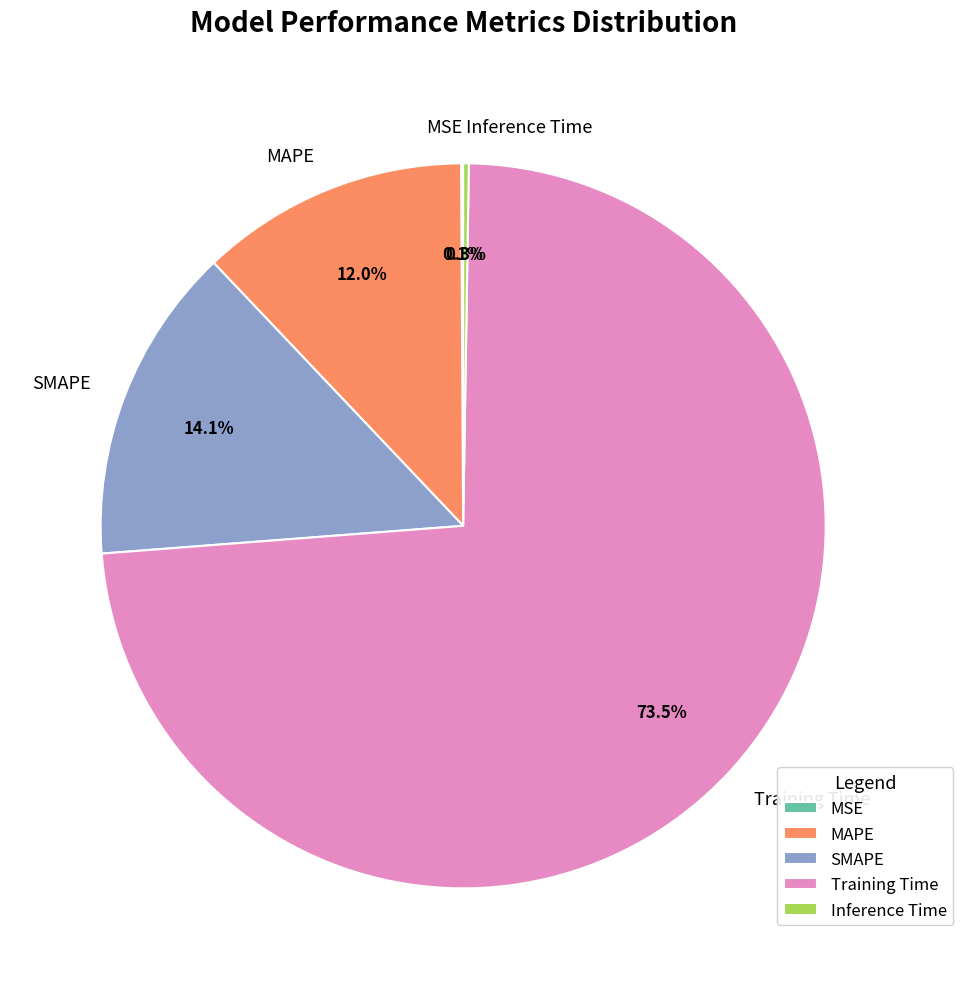

Which category has the biggest portion of the pie?

Training Time